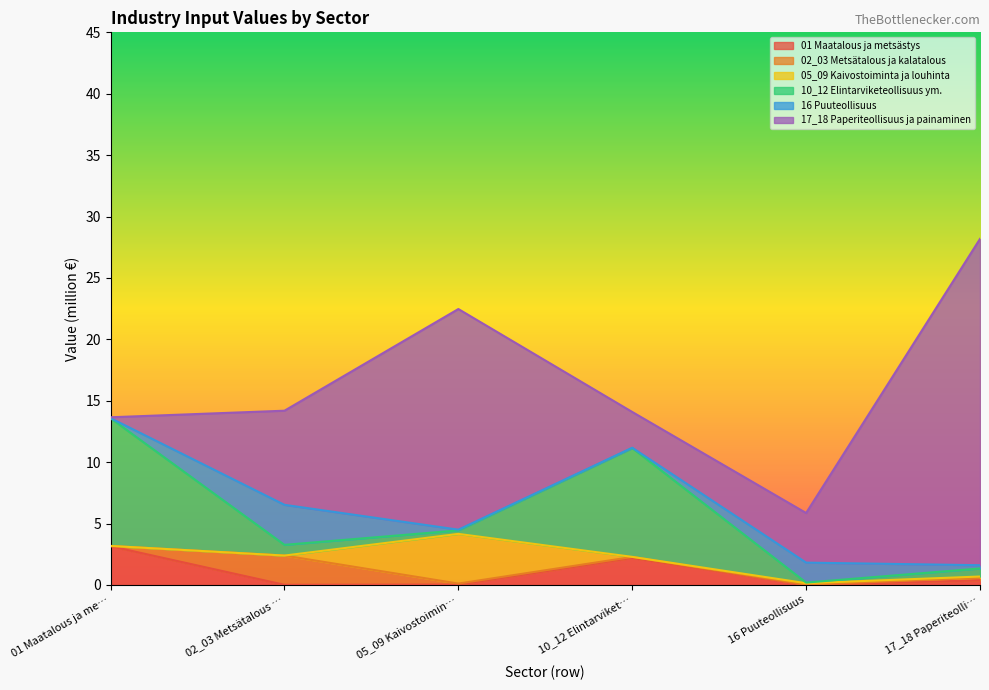

Rank the categories by 16 Puuteollisuus value from lowest to highest.

01 Maatalous ja metsästys, 10_12 Elintarviketeollisuus ym., 05_09 Kaivostoiminta ja louhinta, 17_18 Paperiteollisuus ja painaminen, 16 Puuteollisuus, 02_03 Metsätalous ja kalatalous